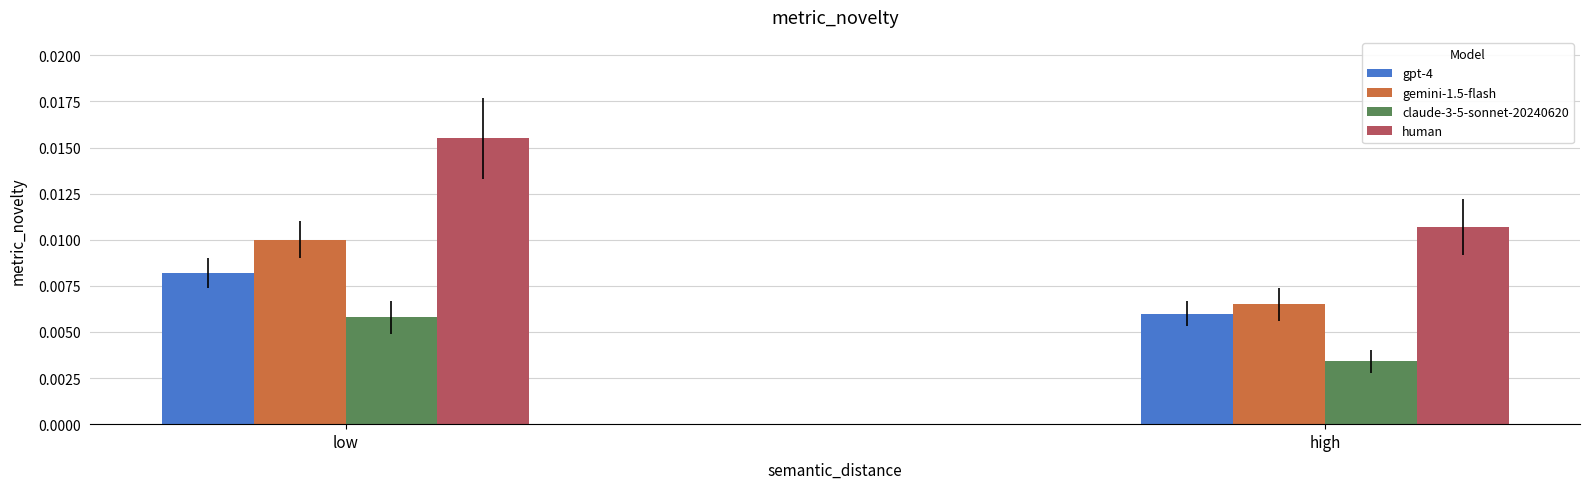

How many bars are there in each group?

4